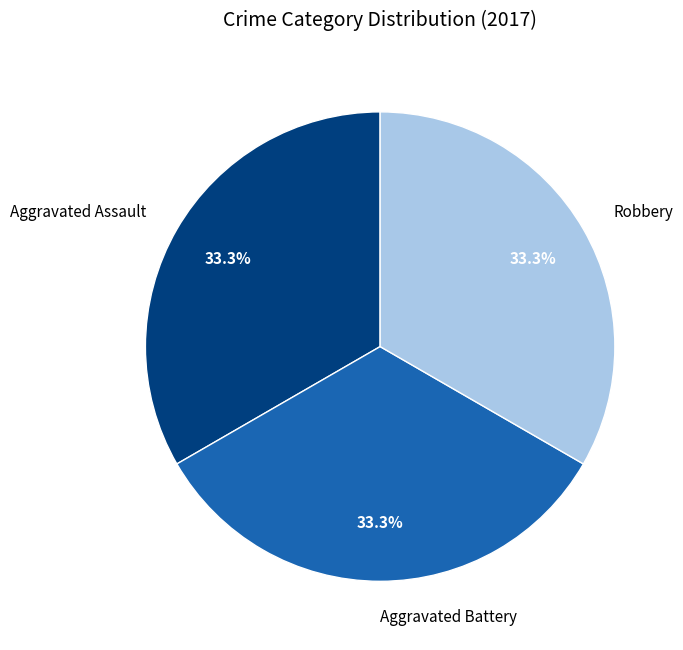

Combined, do Robbery and Aggravated Battery account for over 50%?

Yes